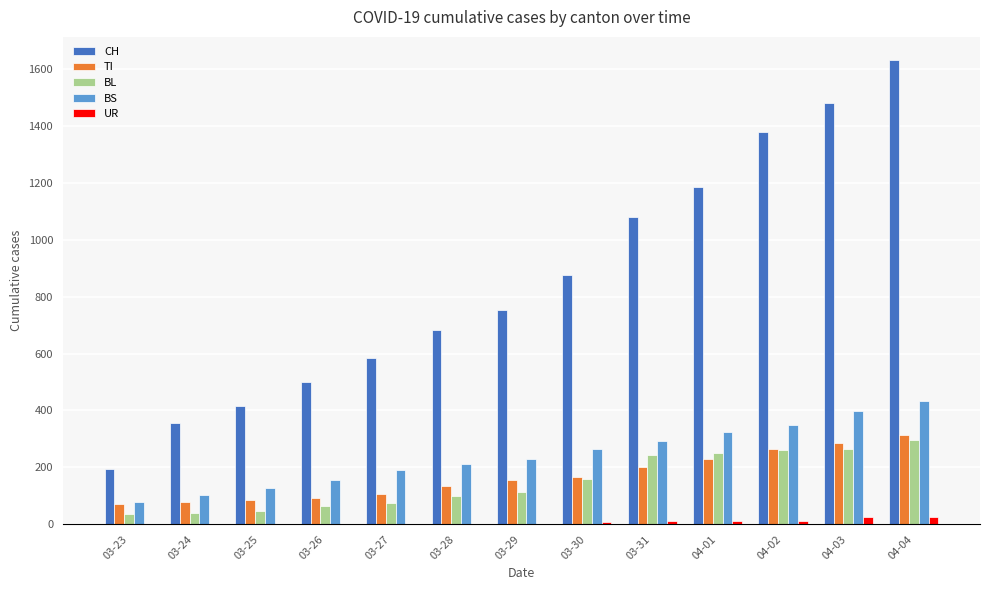

What is the greatest value displayed?

1630